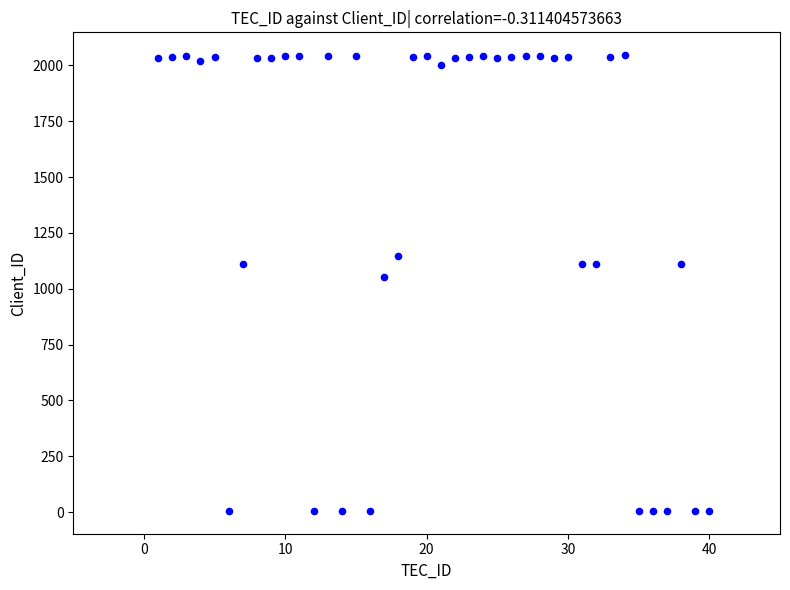

What Y value in the scatter plot is closest to 1025?

1051